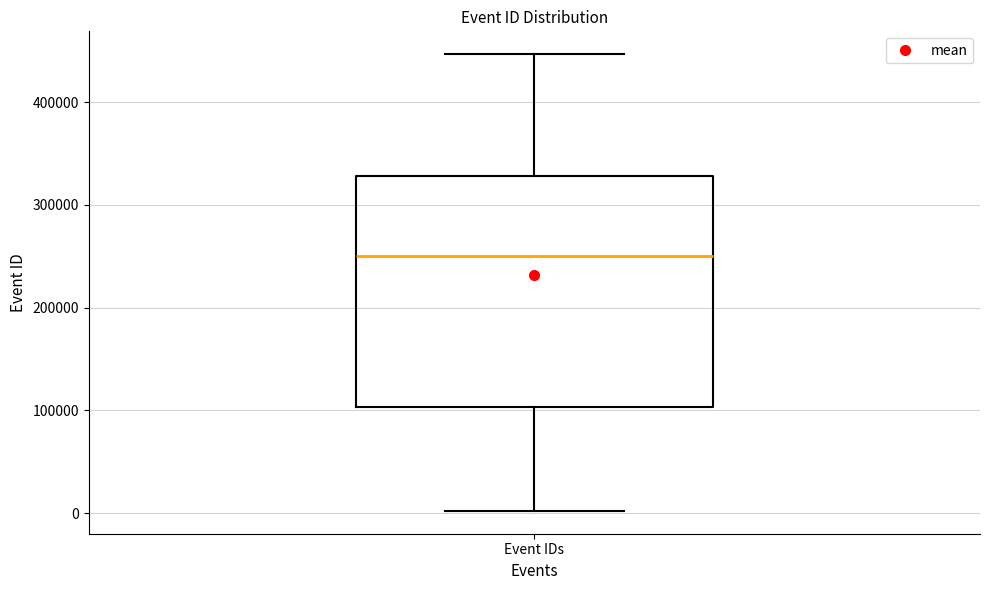

Transcribe this box plot: give where the median line is, the range the box spans, and where the two whiskers end, as read against the y-axis. The values are not printed on the chart, so give them approximately, as read against the axis.

median 250000, box 100000 to 330000, whiskers 0 to 450000